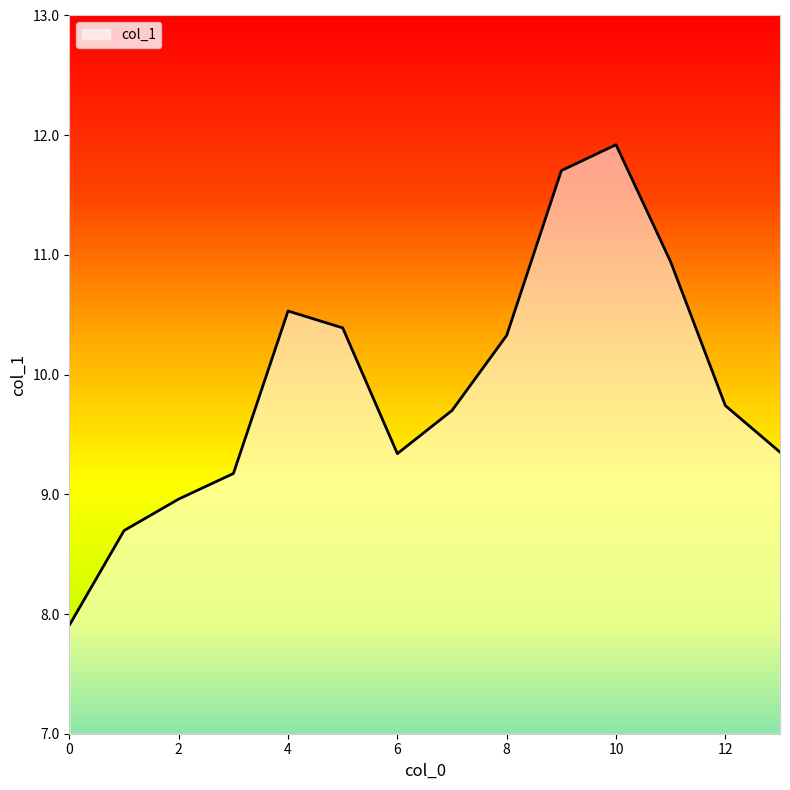

What is the difference between the maximum and minimum values?

4.0